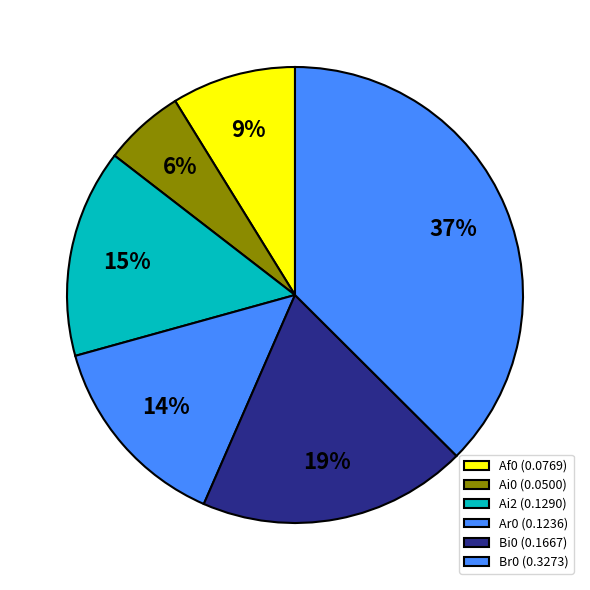

Count the number of slices in the pie.

6